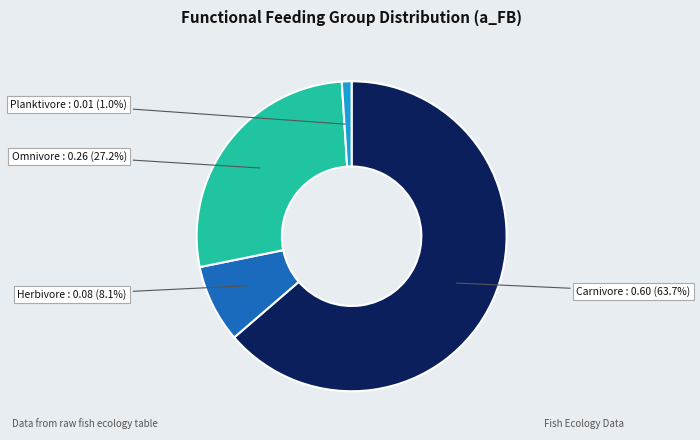

Count the number of slices in the pie.

4